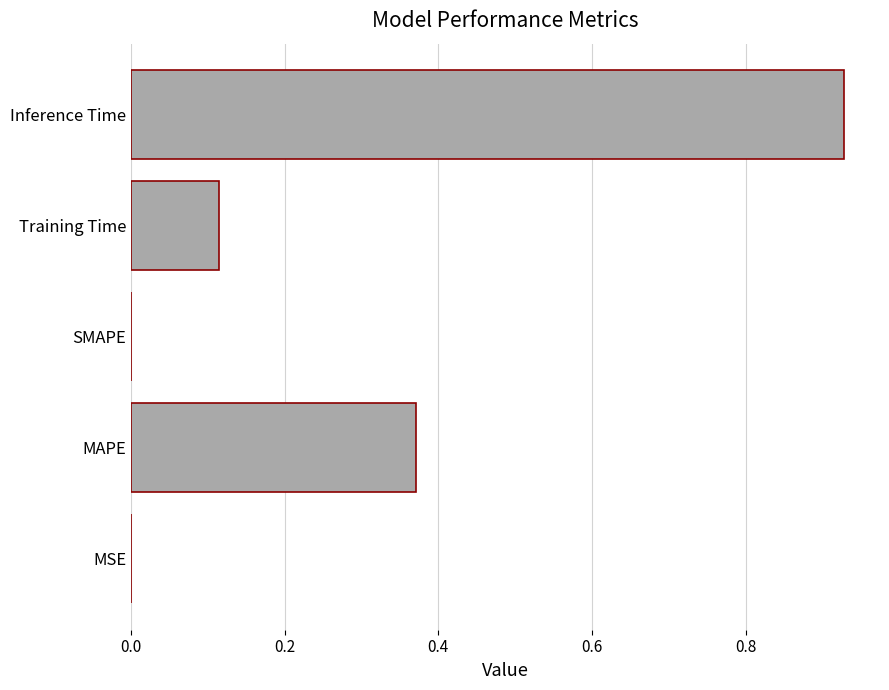

What is the sum of all values?

1.4